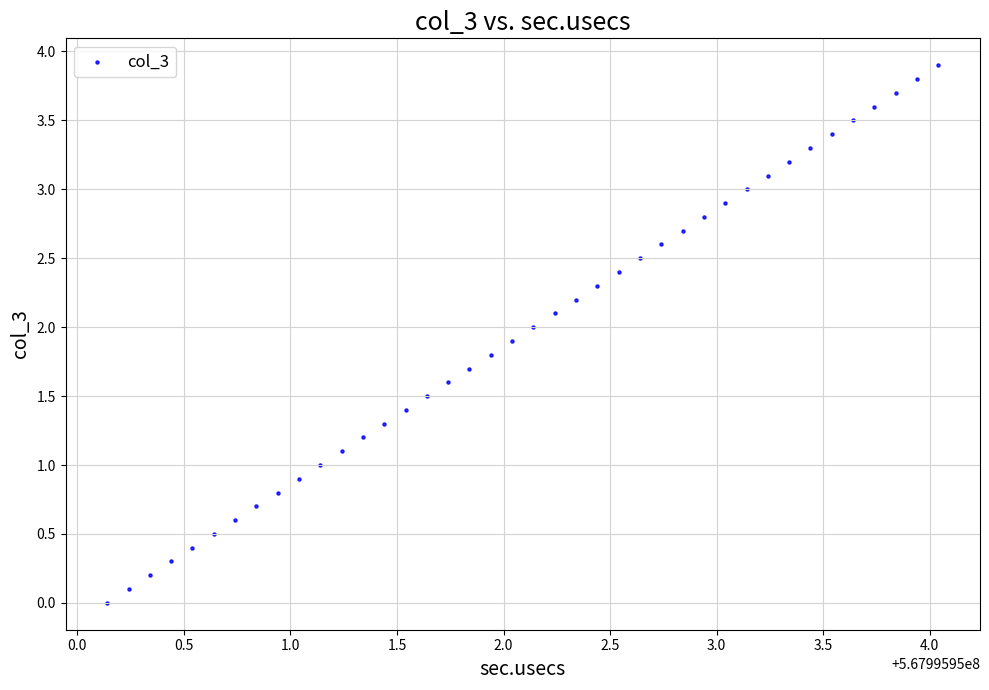

What is the range of Y values (max minus min)?

3.9